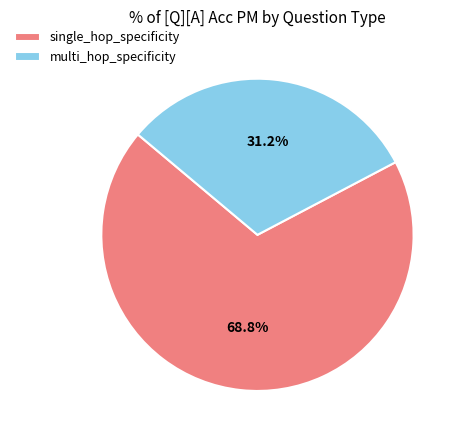

To the nearest percent, what is the combined percentage of single_hop_specificity and multi_hop_specificity?

100%